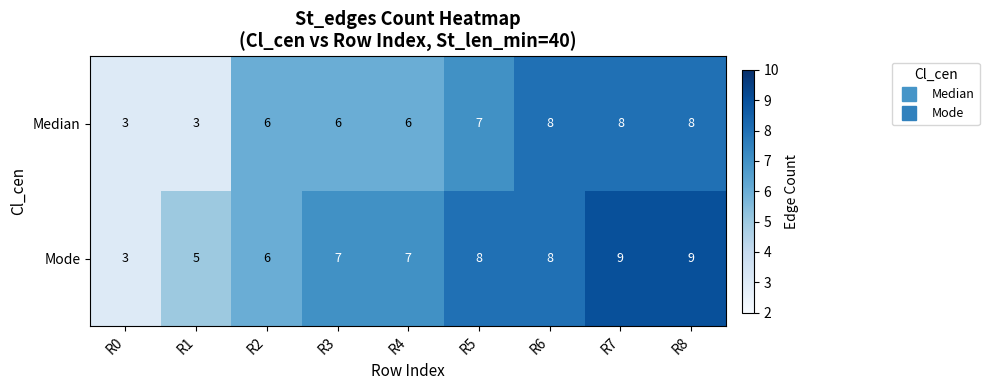

What is the total value across all series at R6?

16